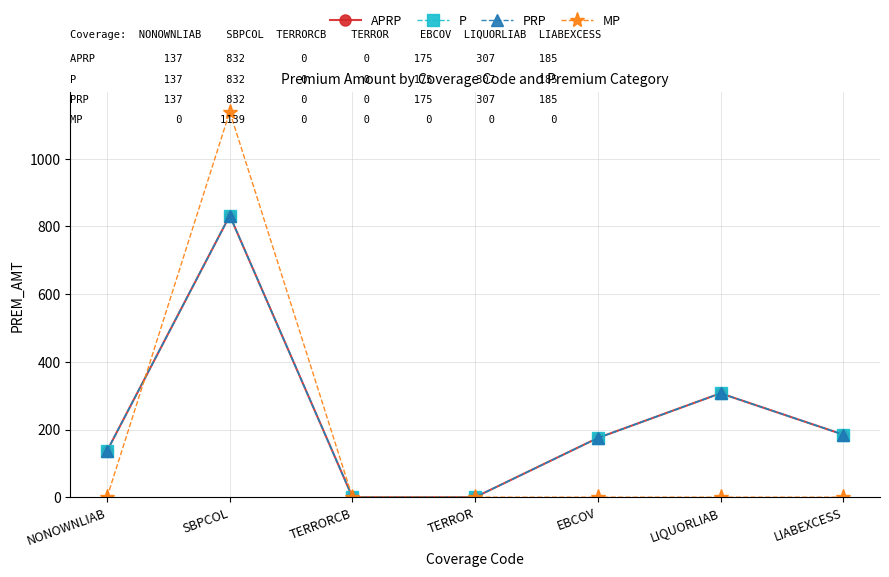

Which series ends up on top after the final intersection of APRP and MP?

MP